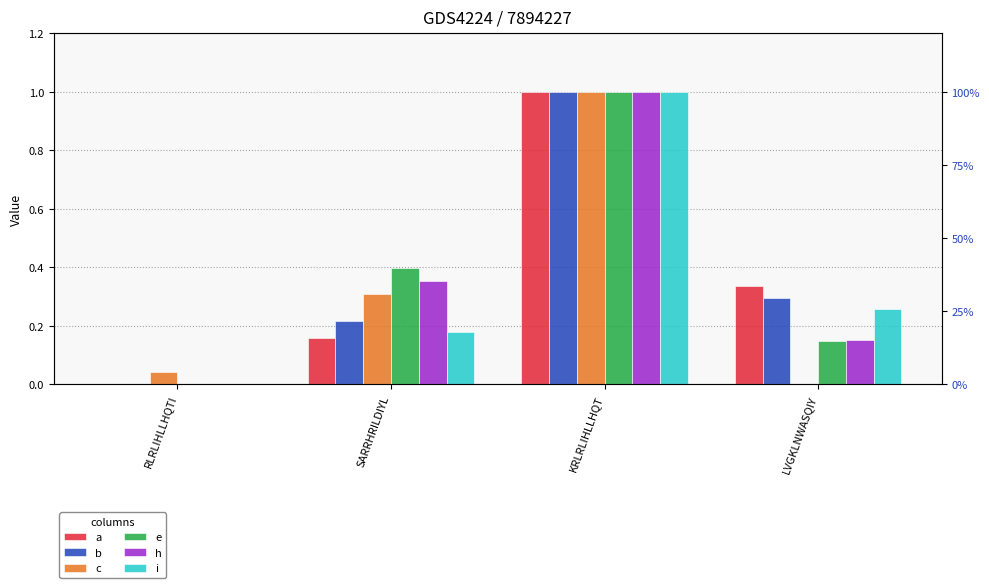

What position from the right is KRLRLIHLLHQT?

2